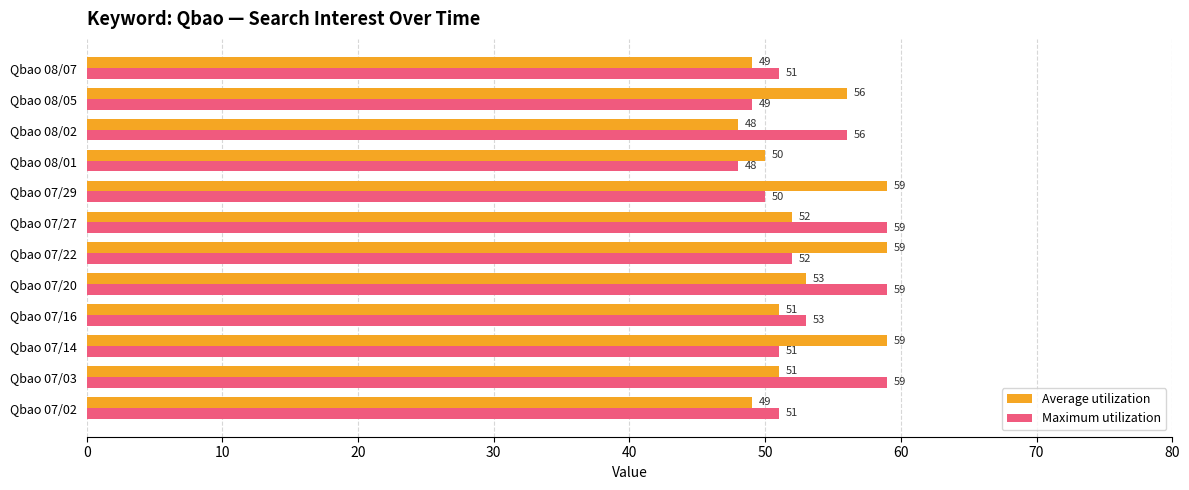

At how many categories does at least one series exceed 58?

6